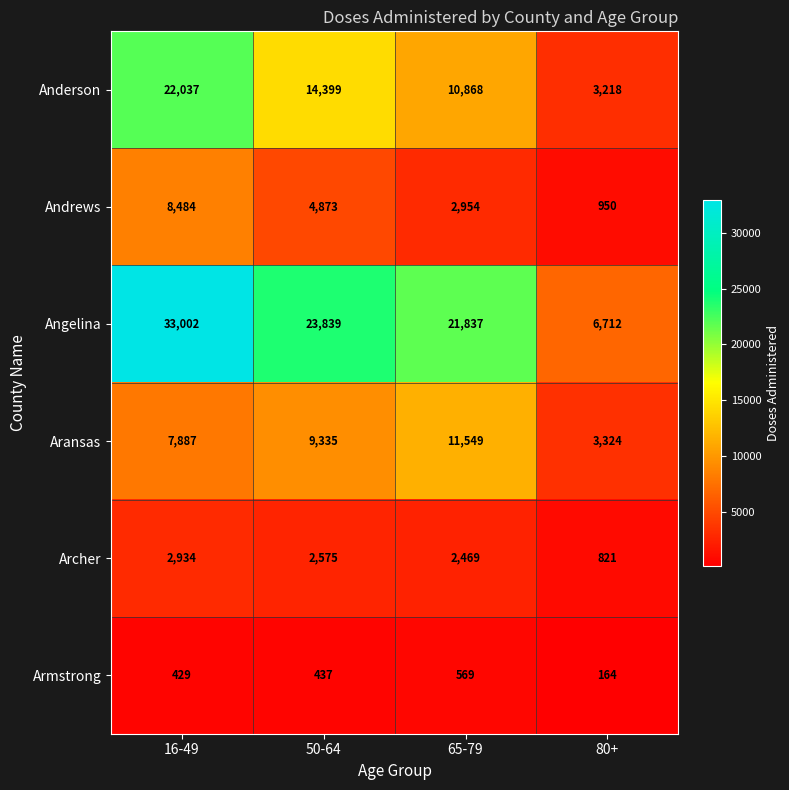

At 80+, list the series in order from largest to smallest.

Angelina, Aransas, Anderson, Andrews, Archer, Armstrong